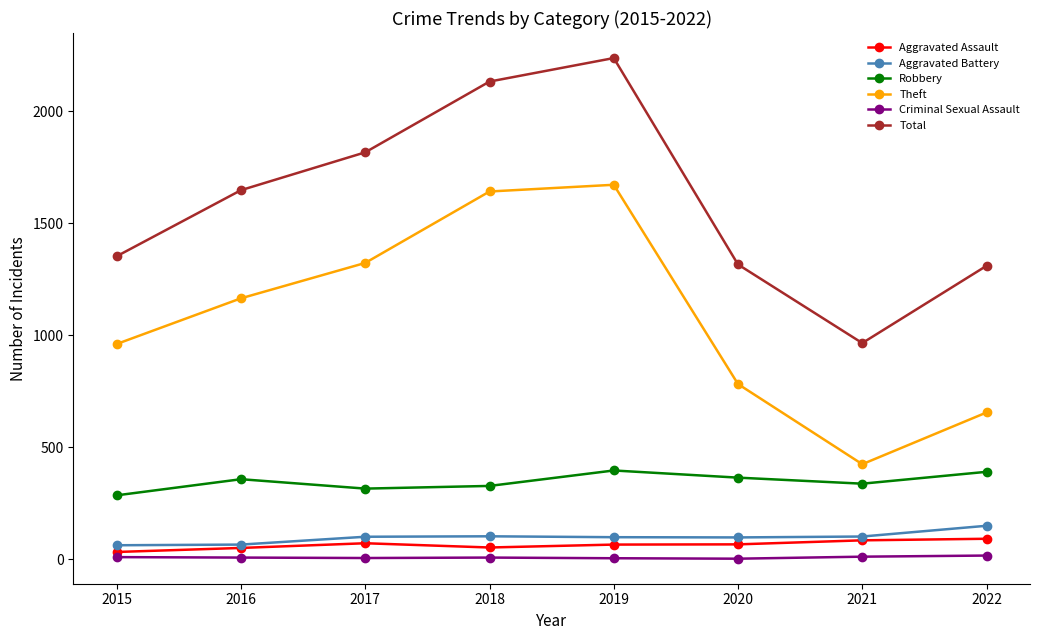

What are all the series names shown in the legend?

Aggravated Assault, Aggravated Battery, Robbery, Theft, Criminal Sexual Assault, Total